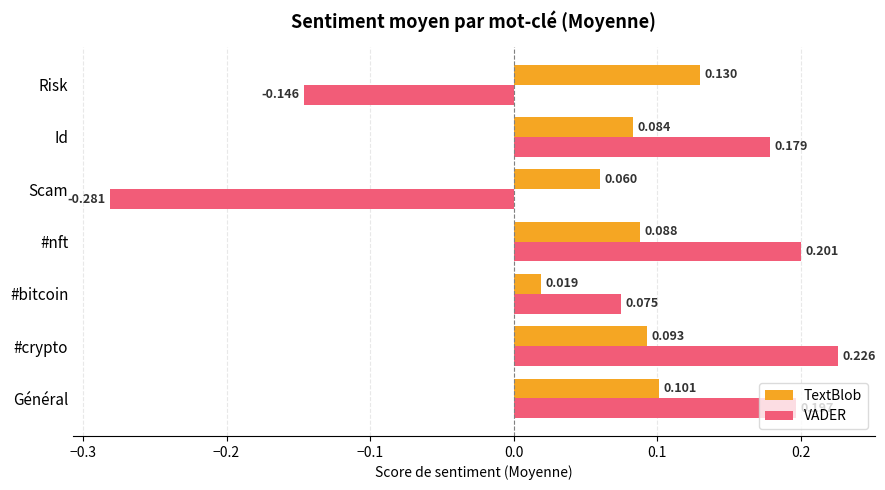

Which category has the lowest value in the TextBlob series?

#bitcoin